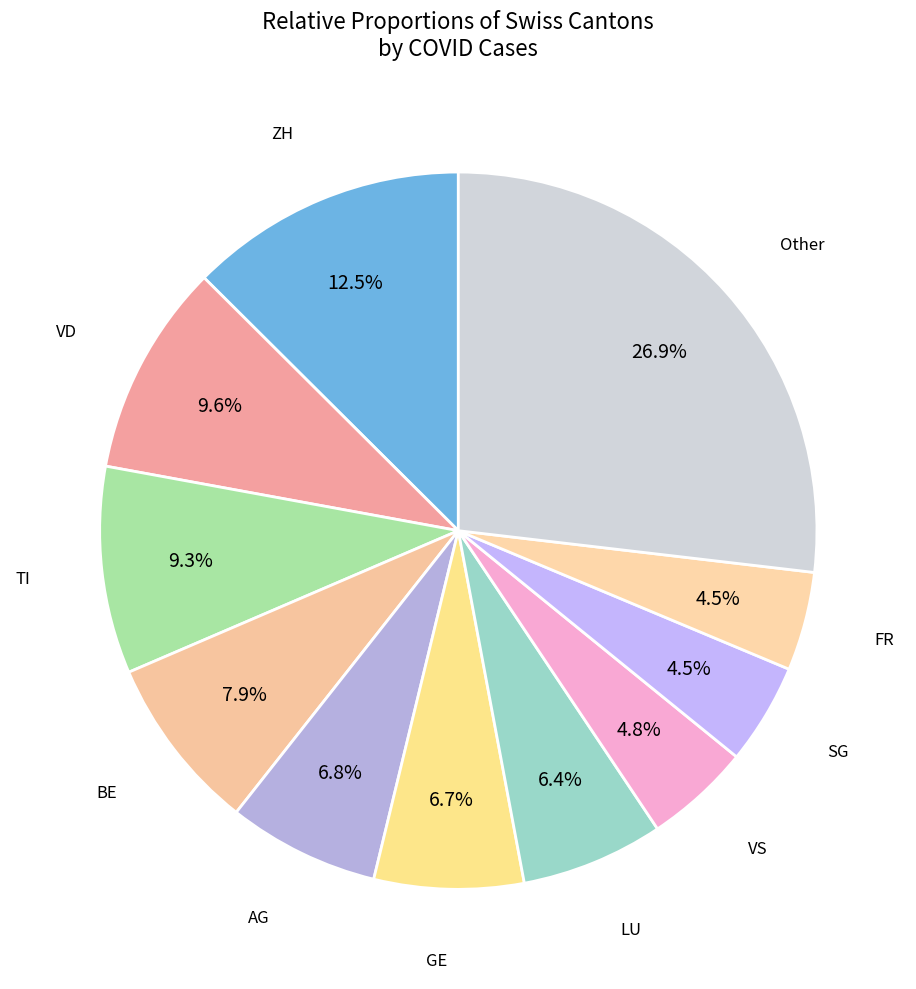

Is the sum of LU and VS greater than half?

No